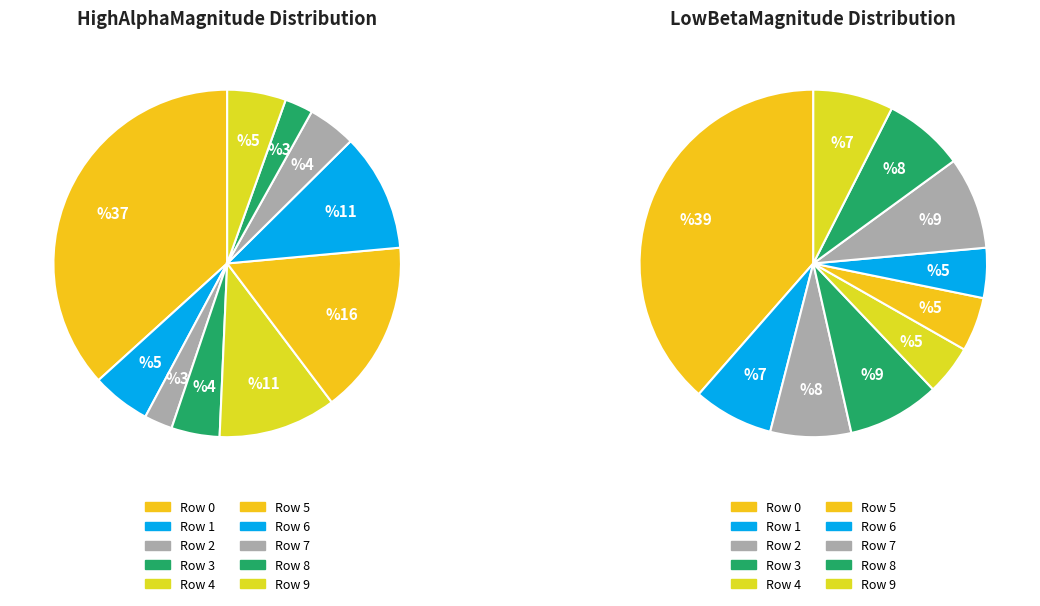

To the nearest percent, what is the difference between the Row 8 and Row 0 slice percentages?

34%